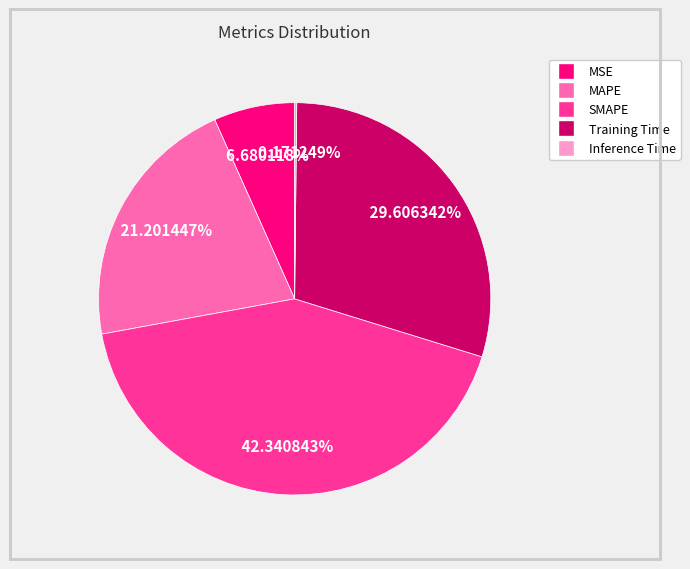

Which has a higher value, MSE or Training Time?

Training Time